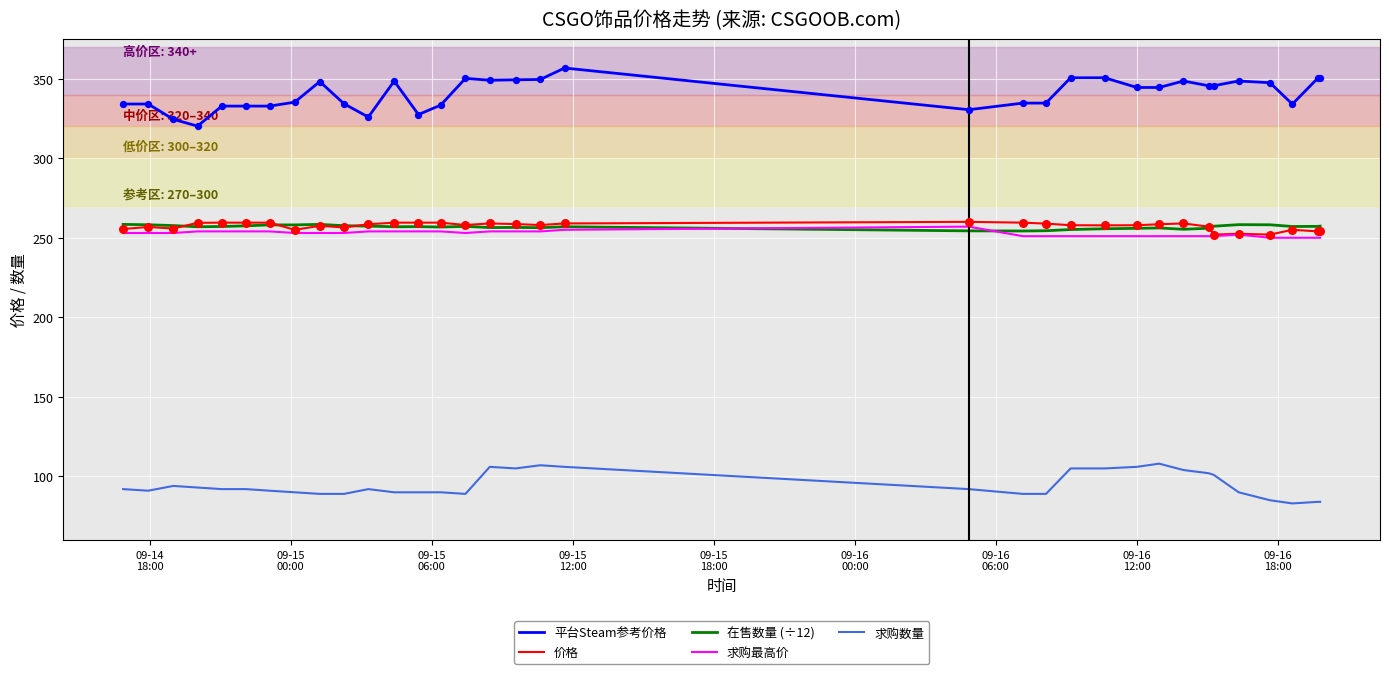

Which series has the largest total across all categories?

平台Steam参考价格